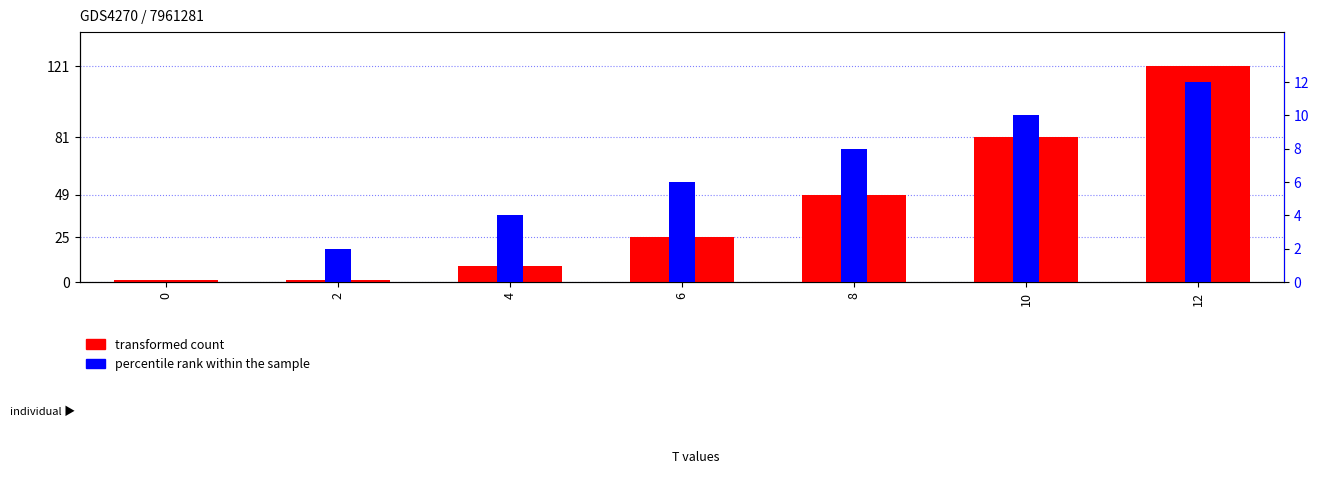

What are all the series names shown in the legend?

transformed count, percentile rank within the sample